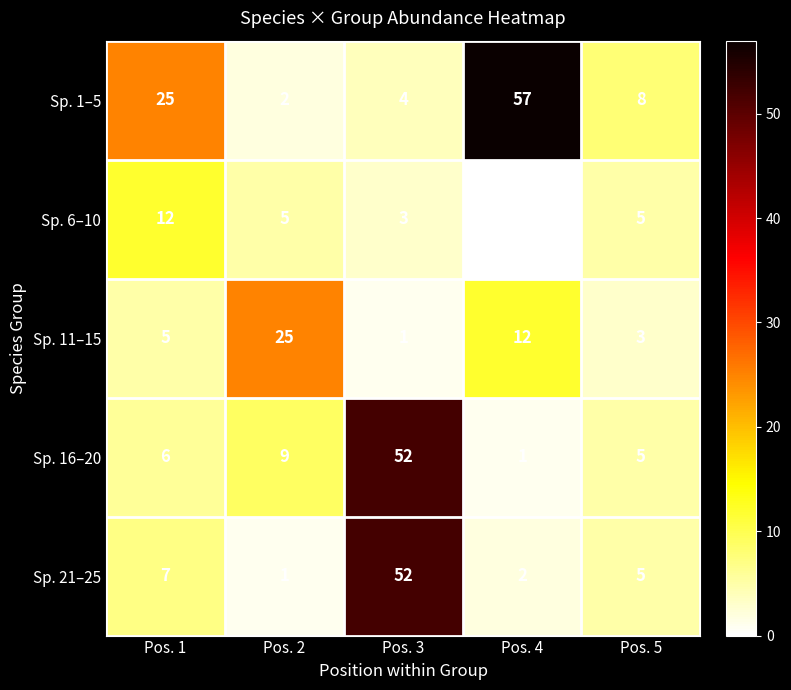

Rank the categories by Sp. 11–15 value from highest to lowest.

Pos. 2, Pos. 4, Pos. 1, Pos. 5, Pos. 3